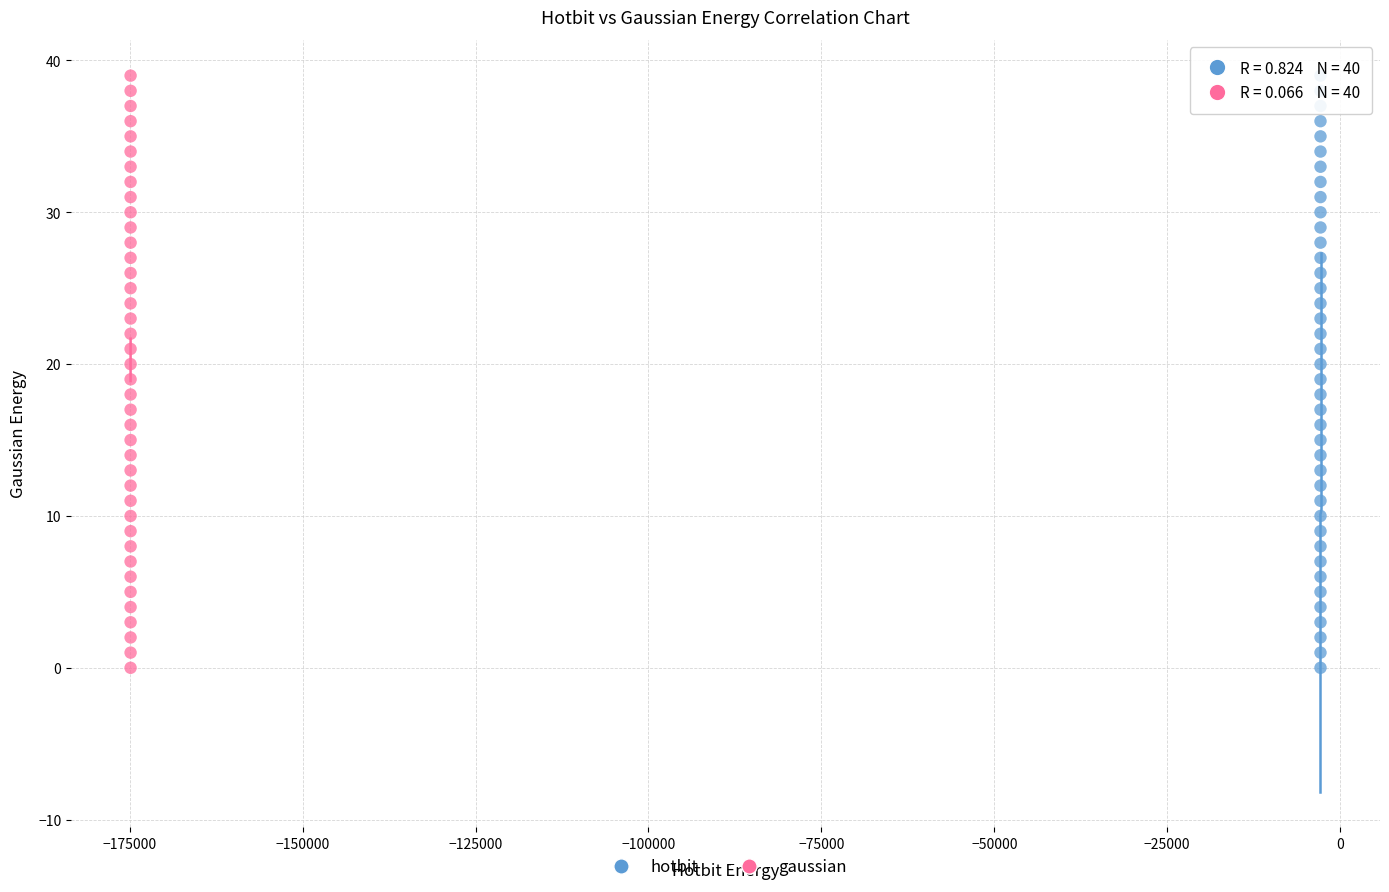

What are all the series names shown in the legend?

hotbit, gaussian